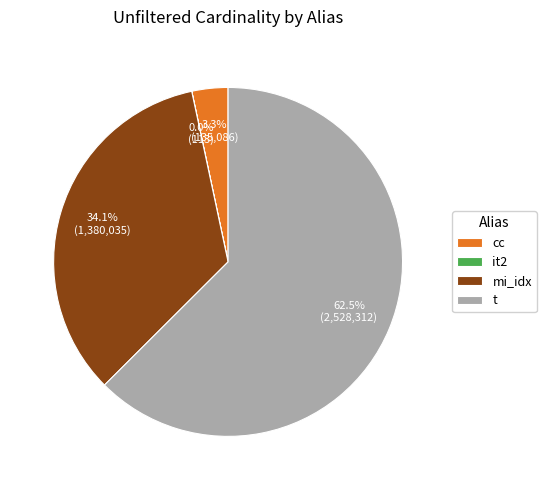

What portion of the pie excludes cc?

96.7%